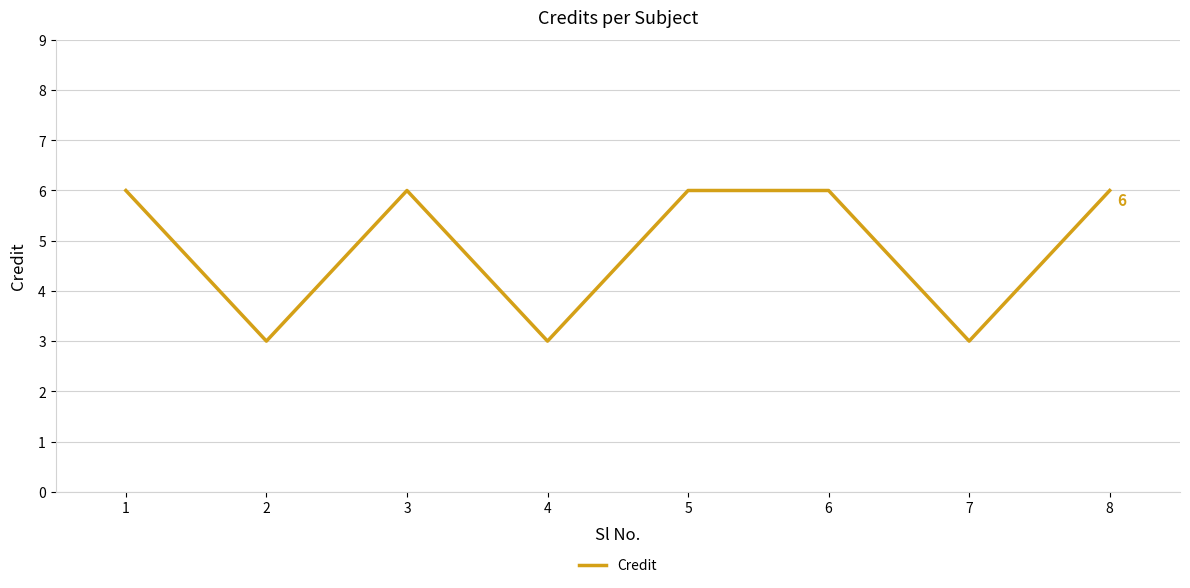

What is the ratio of the value at 6 to the value at 4?

2.0